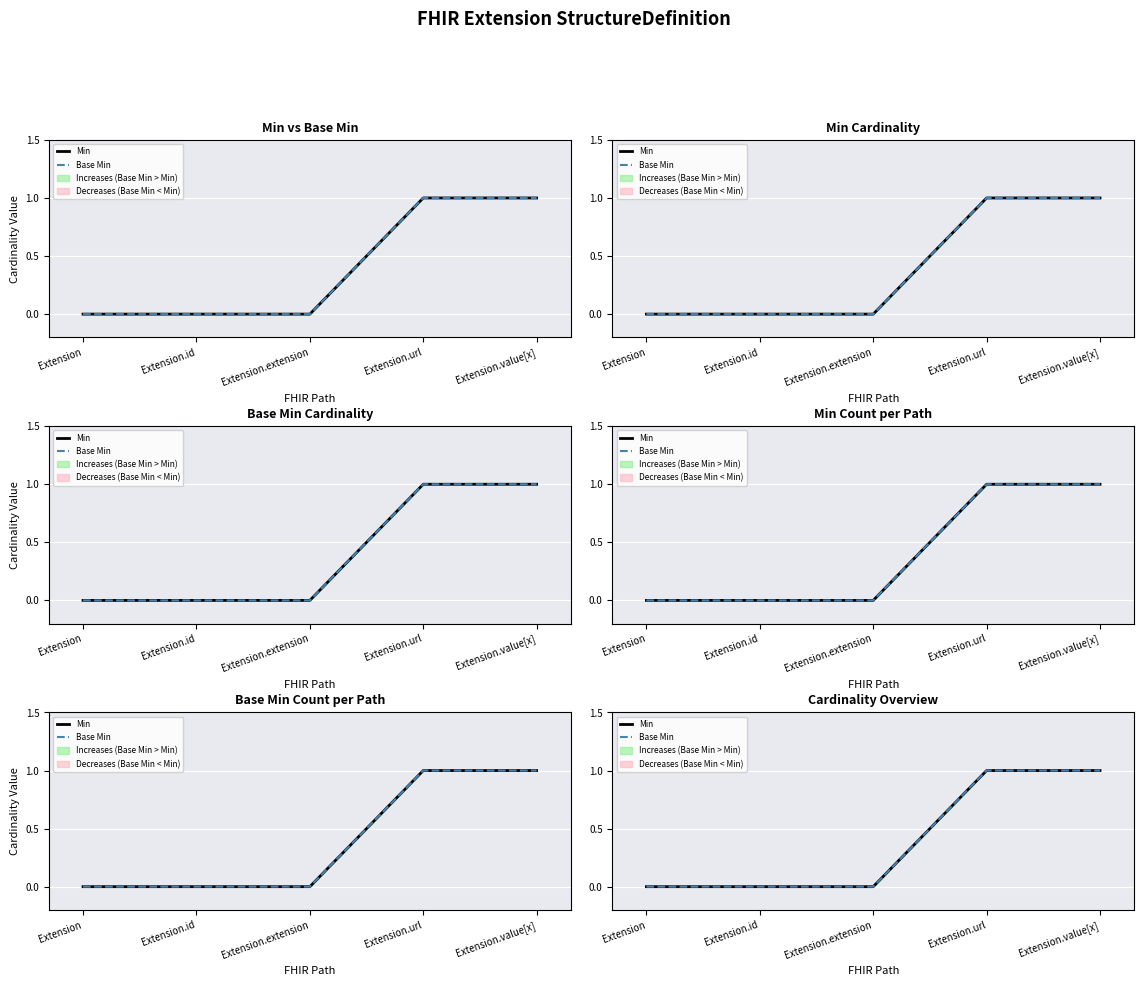

What is the difference between the maximum and minimum values in the Min series?

1